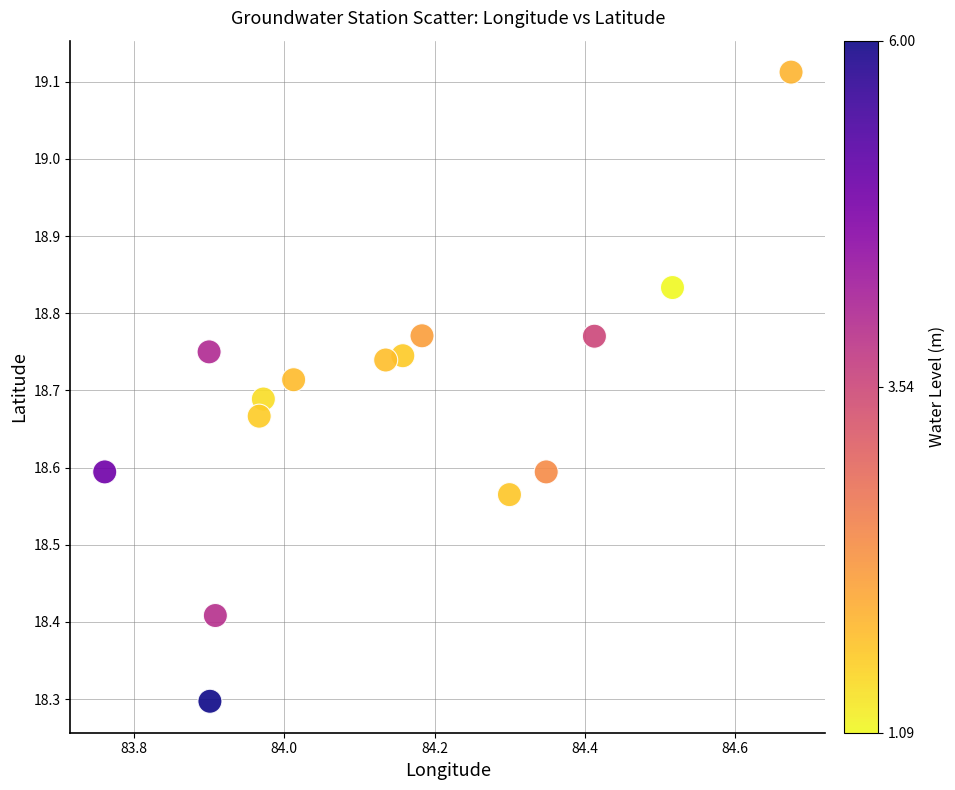

What Y value in the scatter plot is closest to 18?

18.3